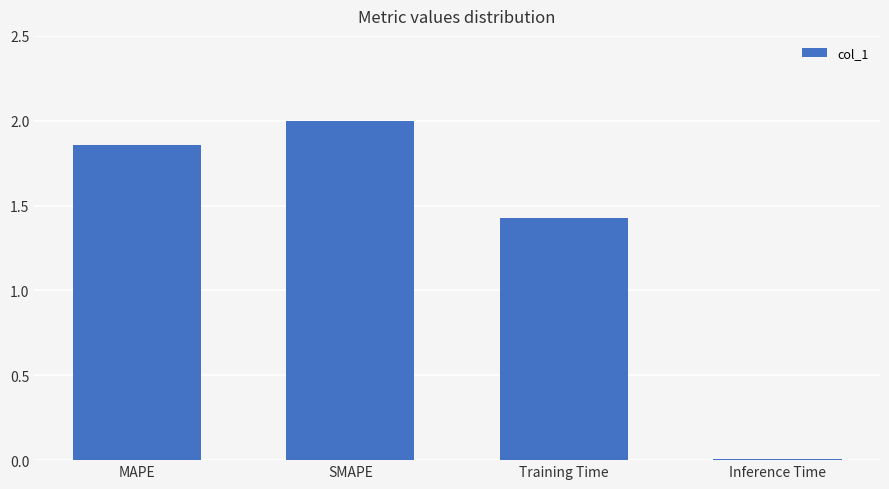

At which label does the data first exceed 1?

MAPE